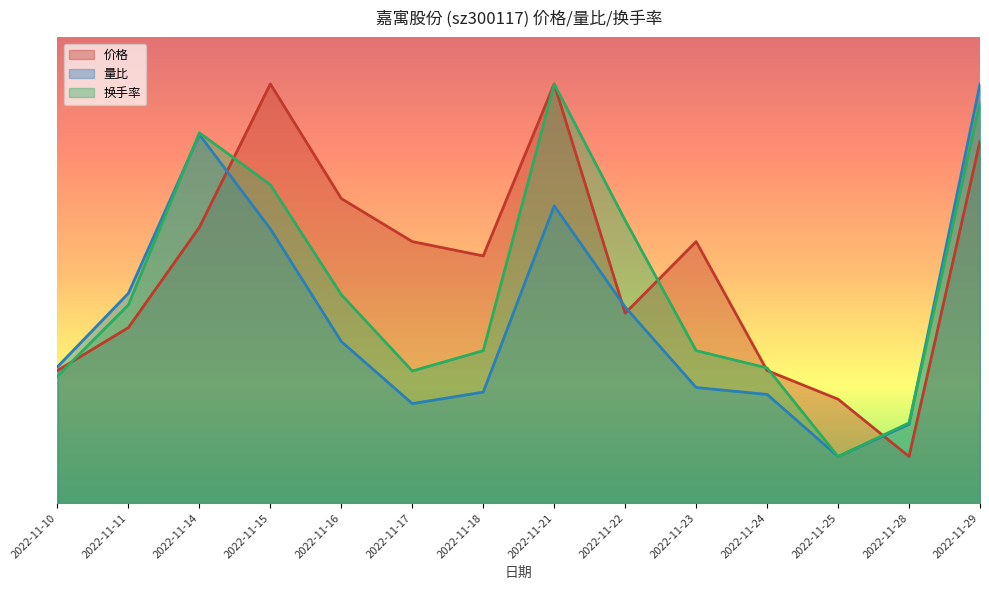

Where do 价格 and 换手率 first cross each other?

2022-11-10 and 2022-11-11